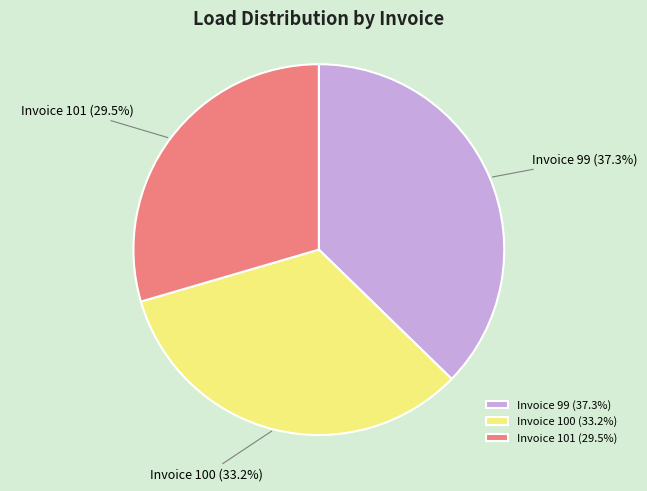

Which has a higher value, Invoice 99 (37.3%) or Invoice 100 (33.2%)?

Invoice 99 (37.3%)